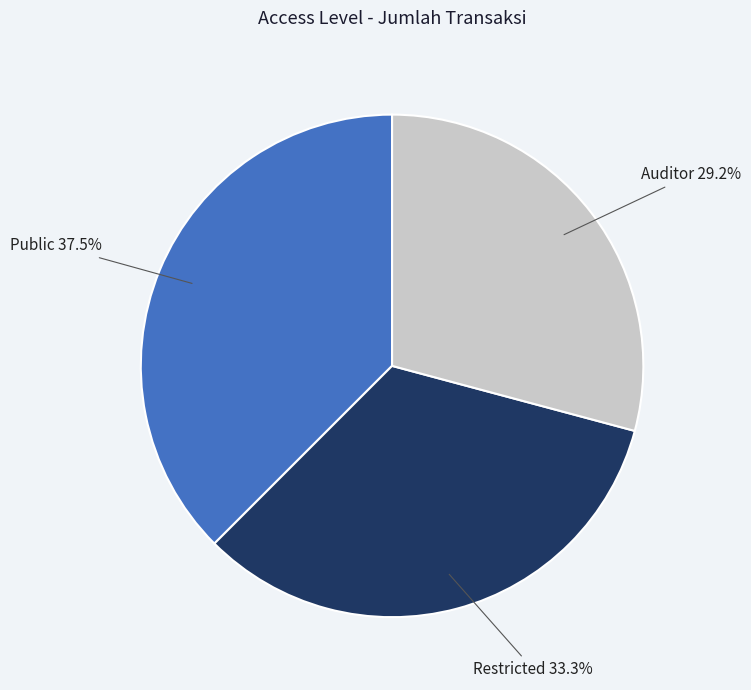

Which category has the biggest portion of the pie?

Public